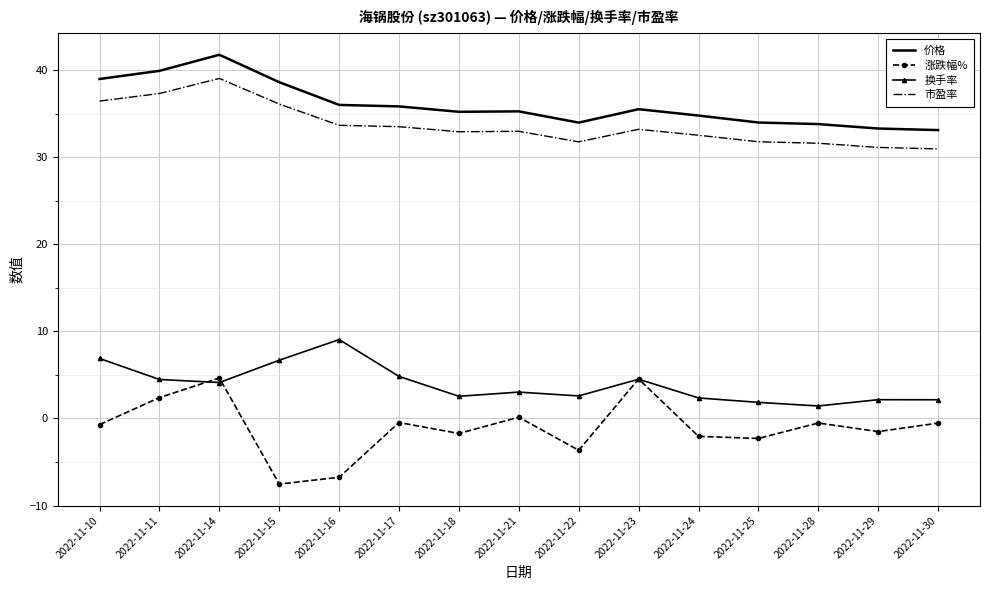

Read the 换手率 value at 2022-11-22.

2.6